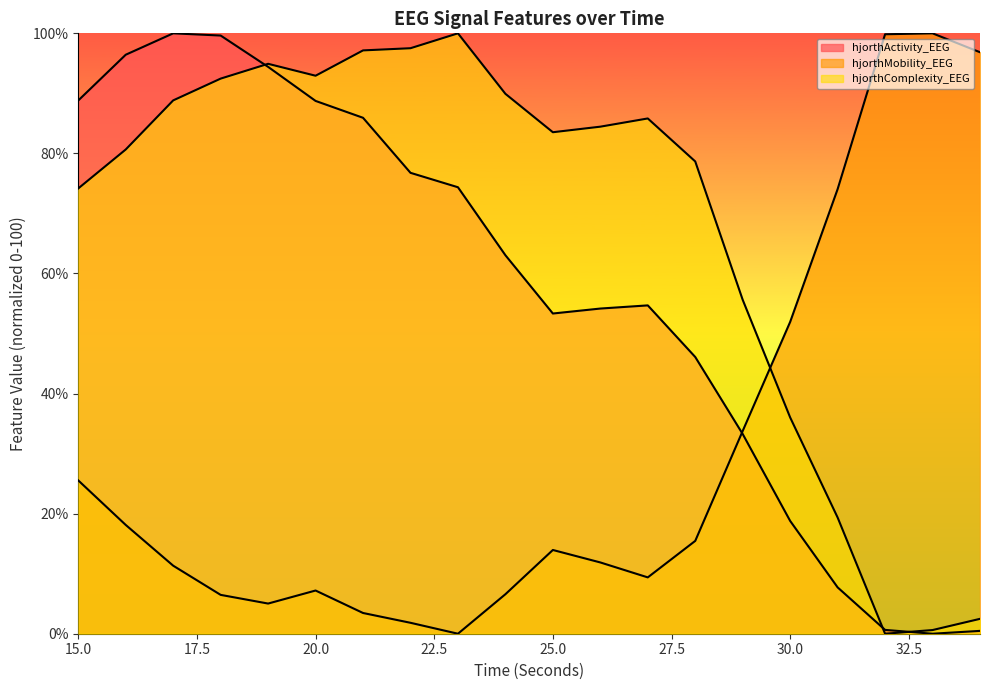

Which label corresponds to the largest value in the chart?

17